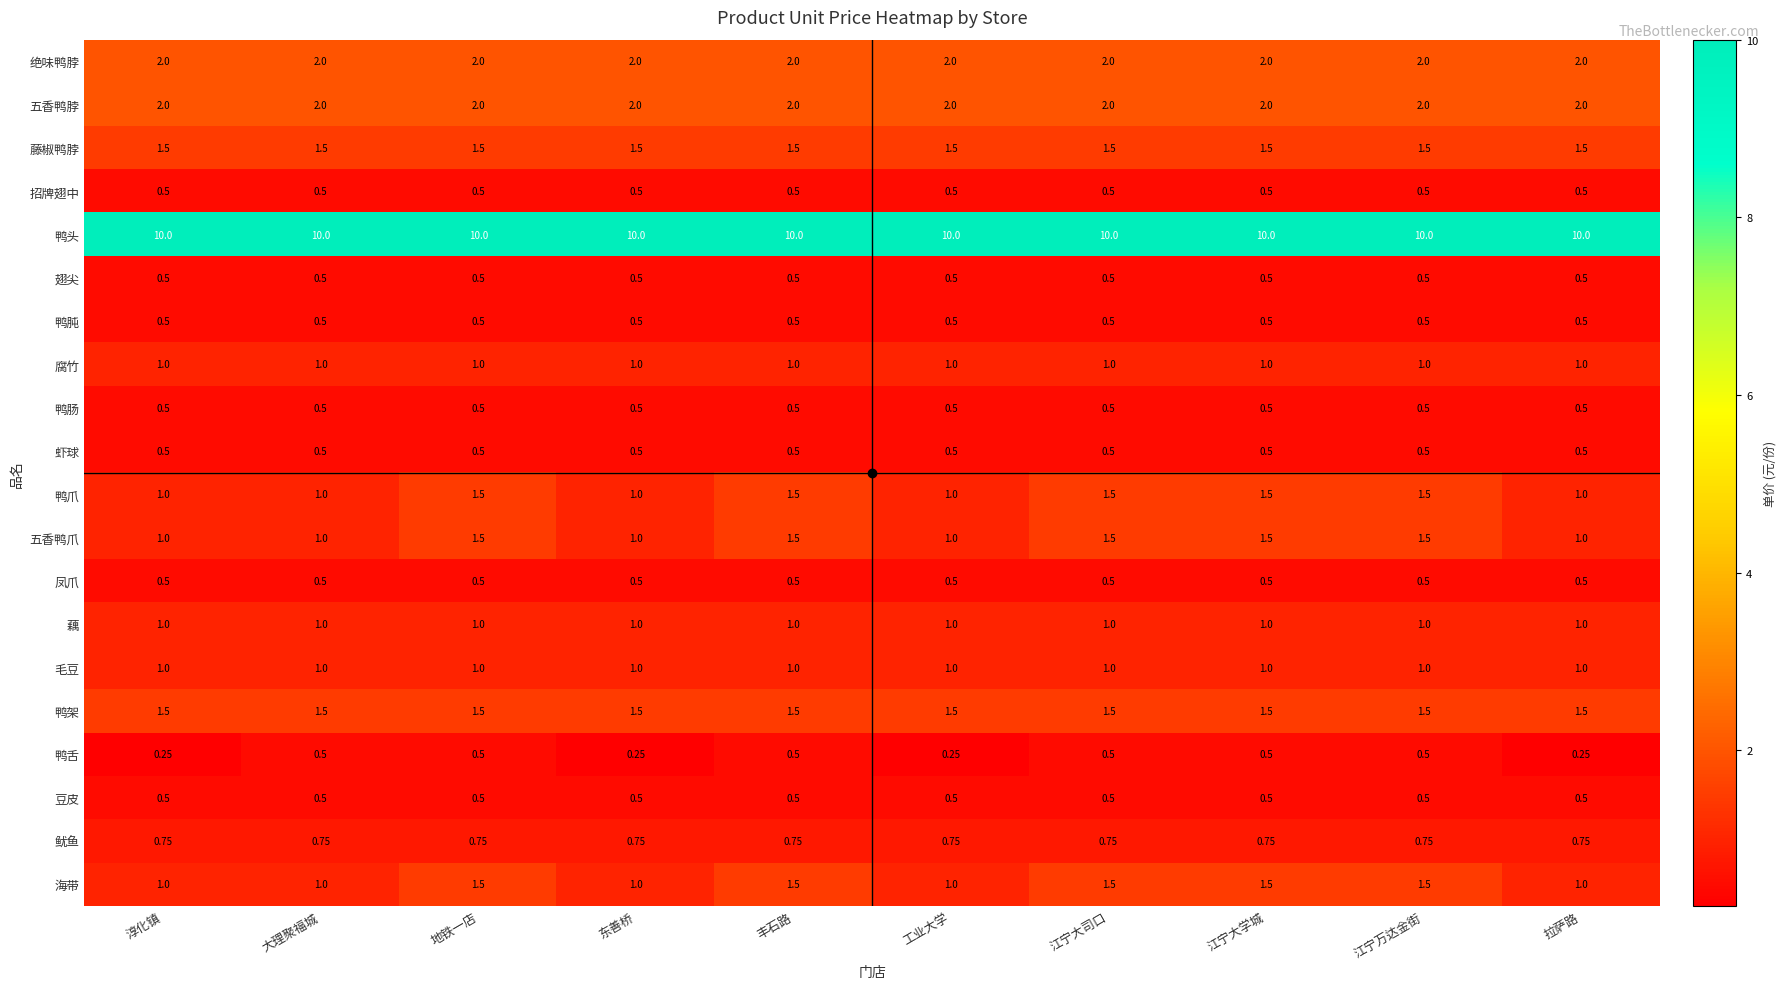

Is the value of 鸭头 at 江宁大司口 greater than the value of 鸭架 at 大理聚福城?

Yes